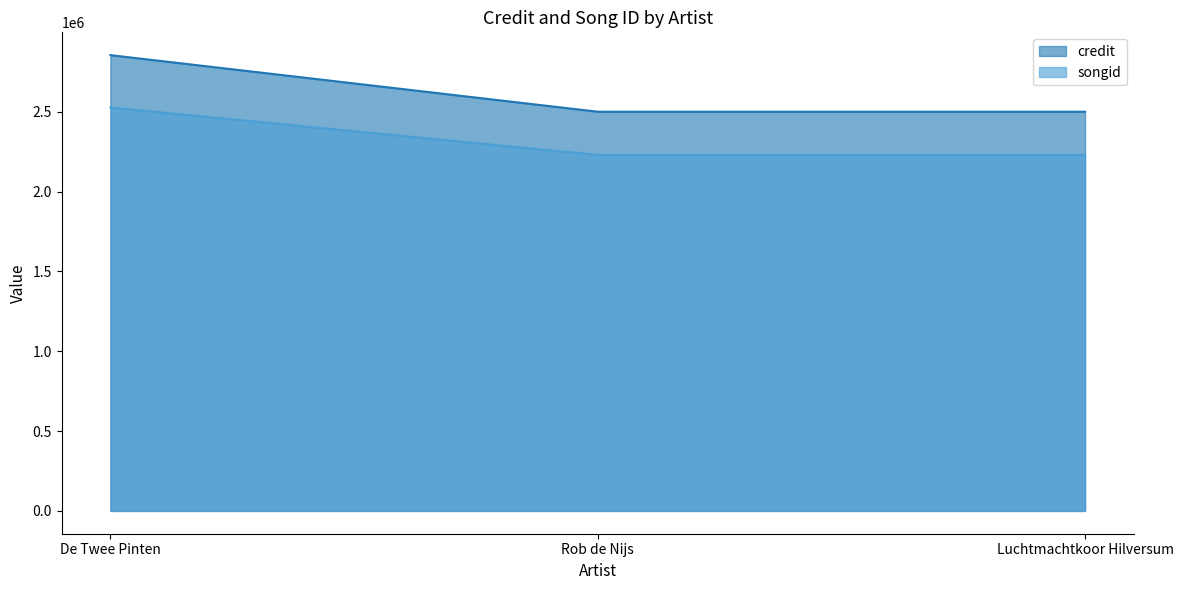

List the series in order of their peak value, lowest first.

songid, credit